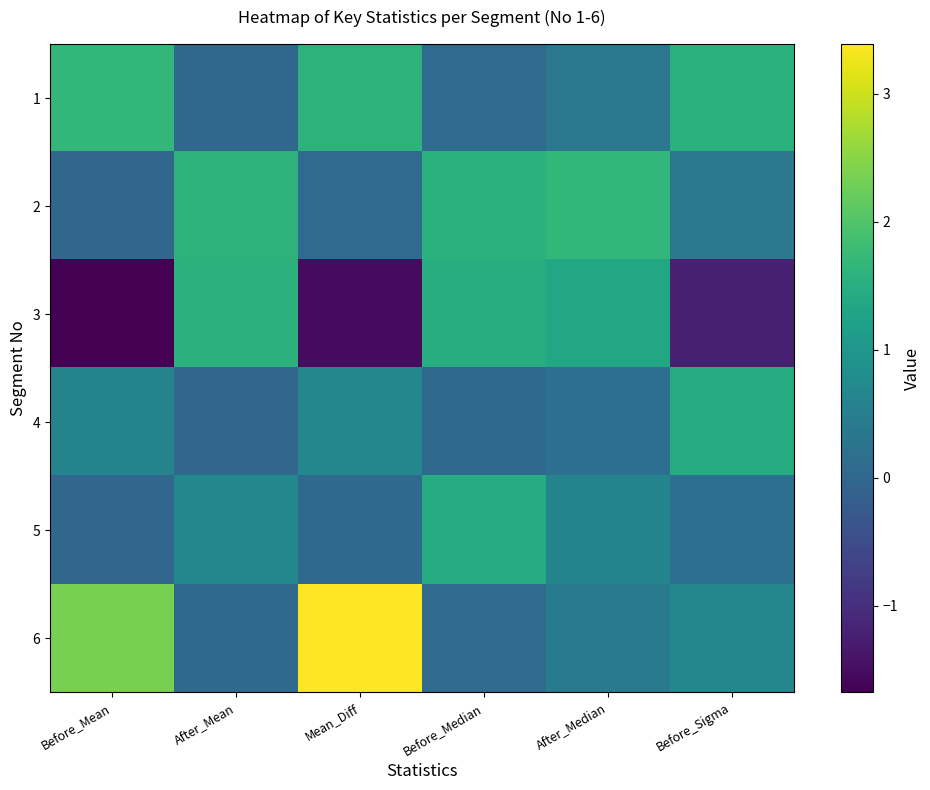

What is the maximum value shown in the chart?

3.4